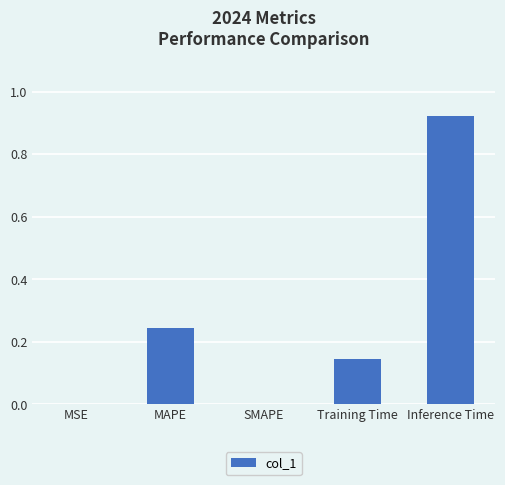

What is the change in value from SMAPE to Inference Time?

+0.9